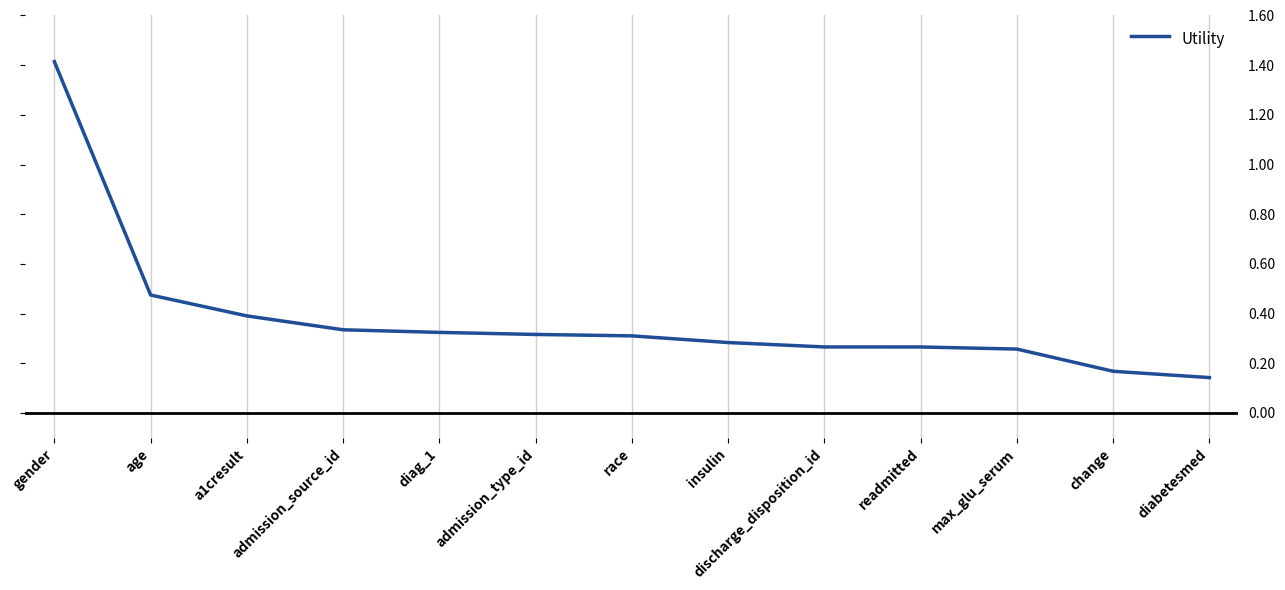

What position from the left is max_glu_serum?

11